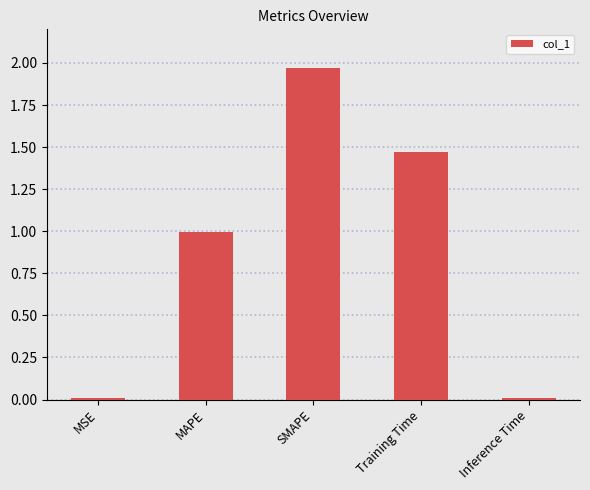

Count the number of categories in the chart.

5